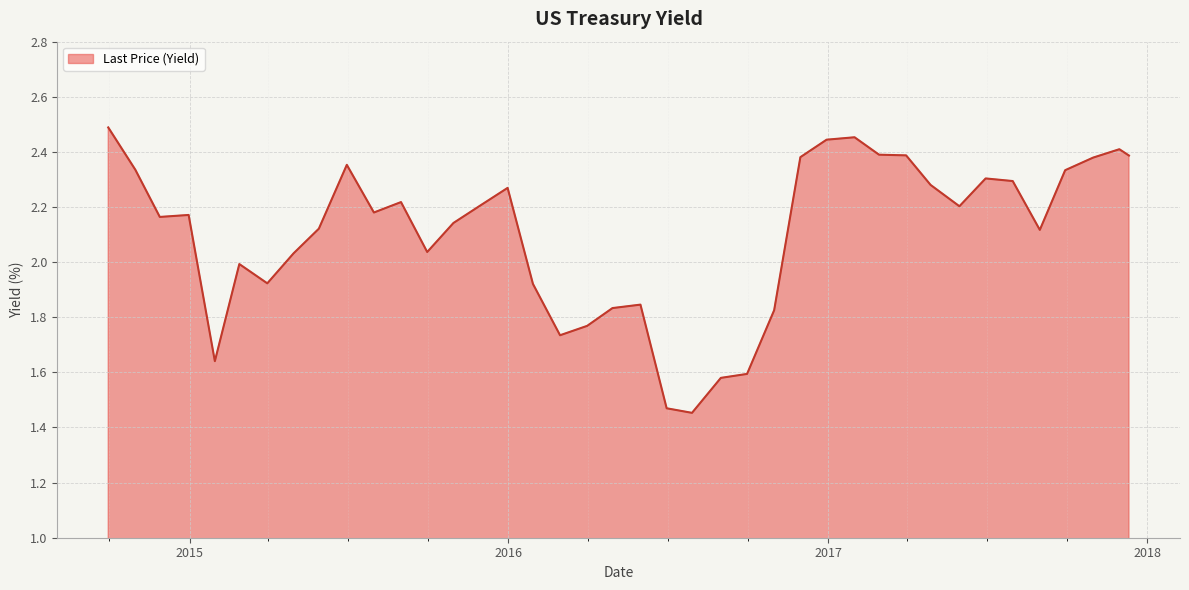

What is the difference between the maximum and minimum values?

1.0